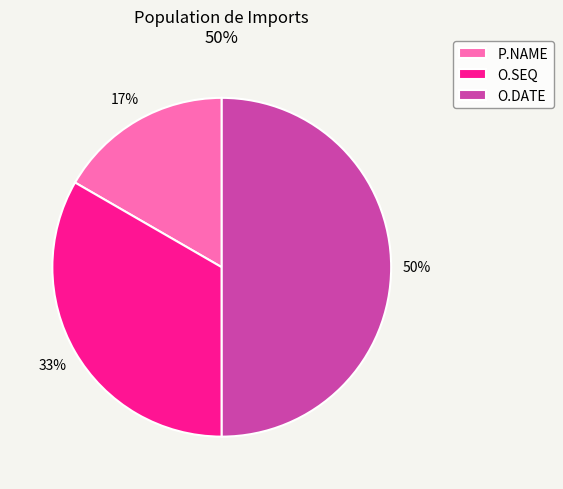

How many segments does this pie chart have?

3